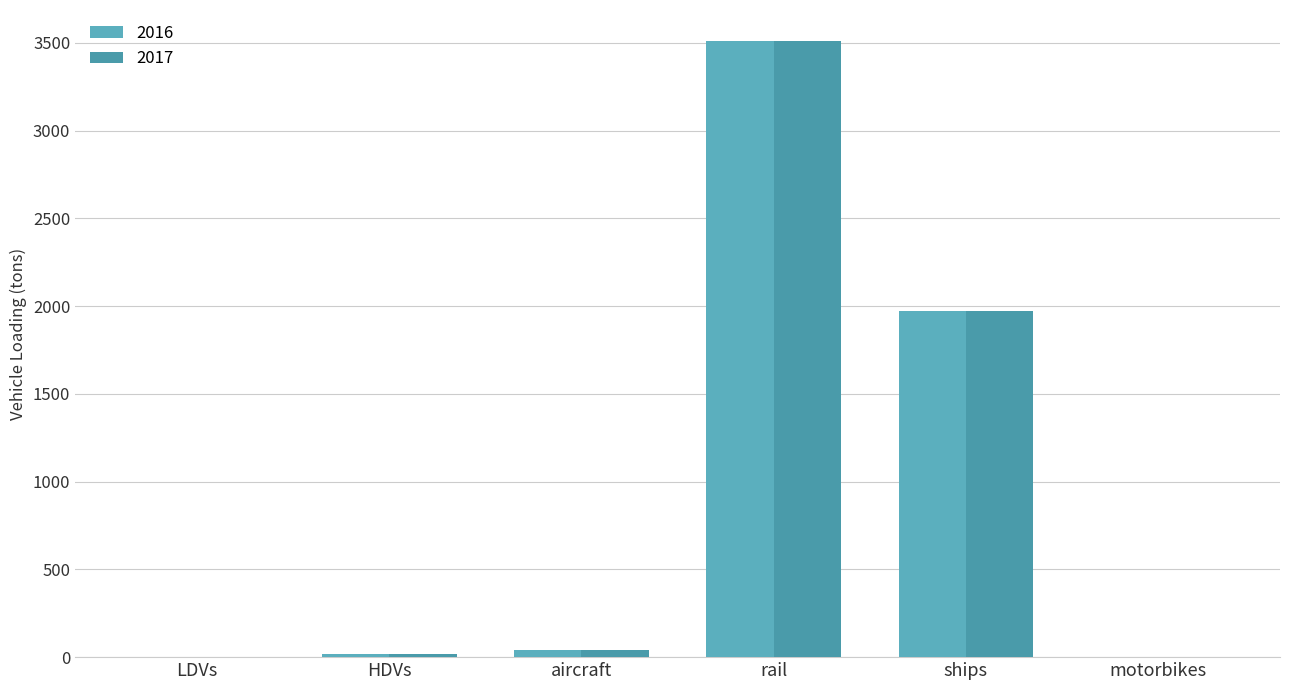

What is the label of the 6th bar from the right?

LDVs